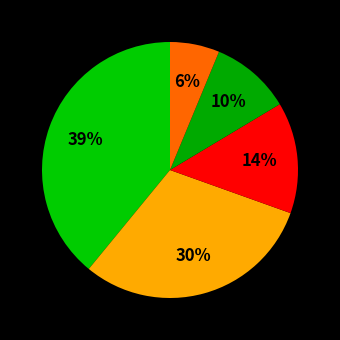

How many segments does this pie chart have?

5